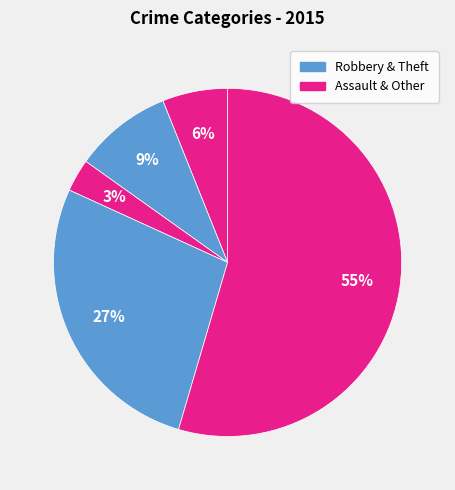

How many slices are in this pie chart?

5